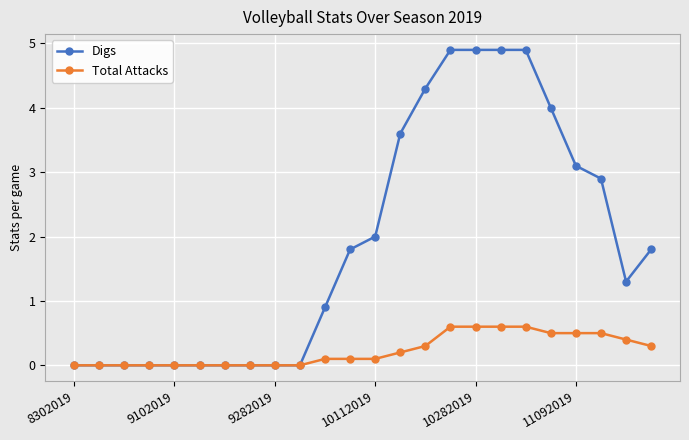

What is the value of the Digs point at the 12th from the left?

1.8